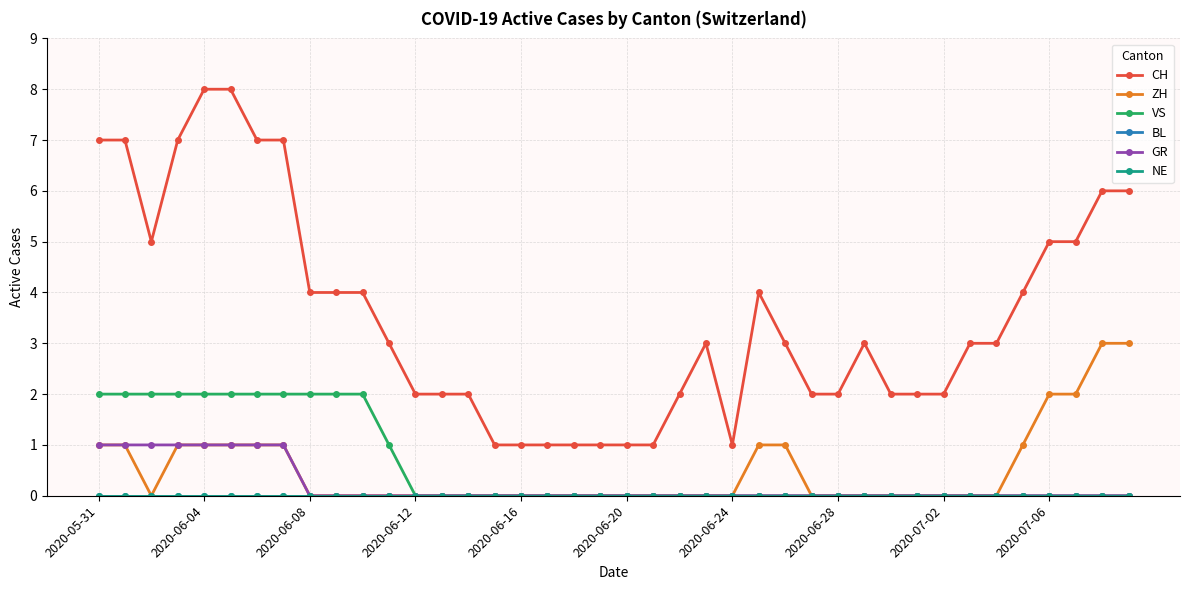

True or false: CH and NE cross at least once.

False